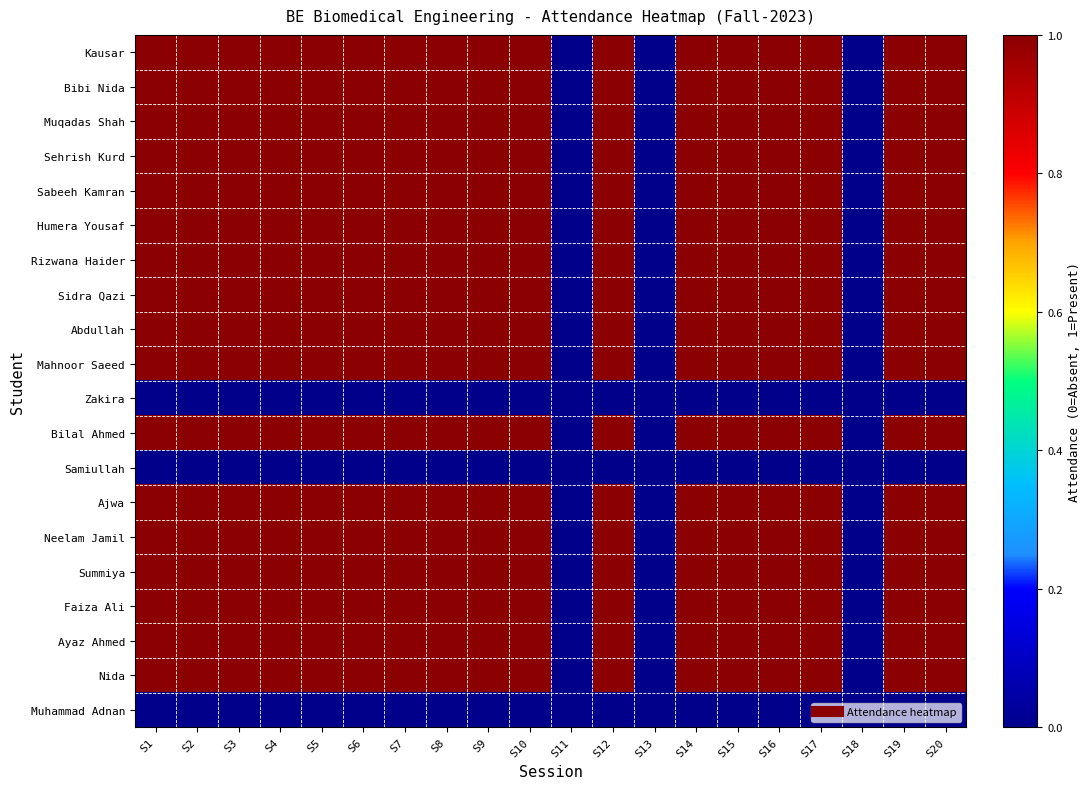

Reading left to right, transcribe all the data shown in this chart.

Kausar: S1=1	S2=1	S3=1	S4=1	S5=1	S6=1	S7=1	S8=1	S9=1	S10=1	S11=0	S12=1	S13=0	S14=1	S15=1	S16=1	S17=1	S18=0	S19=1	S20=1
Bibi Nida: S1=1	S2=1	S3=1	S4=1	S5=1	S6=1	S7=1	S8=1	S9=1	S10=1	S11=0	S12=1	S13=0	S14=1	S15=1	S16=1	S17=1	S18=0	S19=1	S20=1
Muqadas Shah: S1=1	S2=1	S3=1	S4=1	S5=1	S6=1	S7=1	S8=1	S9=1	S10=1	S11=0	S12=1	S13=0	S14=1	S15=1	S16=1	S17=1	S18=0	S19=1	S20=1
Sehrish Kurd: S1=1	S2=1	S3=1	S4=1	S5=1	S6=1	S7=1	S8=1	S9=1	S10=1	S11=0	S12=1	S13=0	S14=1	S15=1	S16=1	S17=1	S18=0	S19=1	S20=1
Sabeeh Kamran: S1=1	S2=1	S3=1	S4=1	S5=1	S6=1	S7=1	S8=1	S9=1	S10=1	S11=0	S12=1	S13=0	S14=1	S15=1	S16=1	S17=1	S18=0	S19=1	S20=1
Humera Yousaf: S1=1	S2=1	S3=1	S4=1	S5=1	S6=1	S7=1	S8=1	S9=1	S10=1	S11=0	S12=1	S13=0	S14=1	S15=1	S16=1	S17=1	S18=0	S19=1	S20=1
Rizwana Haider: S1=1	S2=1	S3=1	S4=1	S5=1	S6=1	S7=1	S8=1	S9=1	S10=1	S11=0	S12=1	S13=0	S14=1	S15=1	S16=1	S17=1	S18=0	S19=1	S20=1
Sidra Qazi: S1=1	S2=1	S3=1	S4=1	S5=1	S6=1	S7=1	S8=1	S9=1	S10=1	S11=0	S12=1	S13=0	S14=1	S15=1	S16=1	S17=1	S18=0	S19=1	S20=1
Abdullah: S1=1	S2=1	S3=1	S4=1	S5=1	S6=1	S7=1	S8=1	S9=1	S10=1	S11=0	S12=1	S13=0	S14=1	S15=1	S16=1	S17=1	S18=0	S19=1	S20=1
Mahnoor Saeed: S1=1	S2=1	S3=1	S4=1	S5=1	S6=1	S7=1	S8=1	S9=1	S10=1	S11=0	S12=1	S13=0	S14=1	S15=1	S16=1	S17=1	S18=0	S19=1	S20=1
Zakira: S1=0	S2=0	S3=0	S4=0	S5=0	S6=0	S7=0	S8=0	S9=0	S10=0	S11=0	S12=0	S13=0	S14=0	S15=0	S16=0	S17=0	S18=0	S19=0	S20=0
Bilal Ahmed: S1=1	S2=1	S3=1	S4=1	S5=1	S6=1	S7=1	S8=1	S9=1	S10=1	S11=0	S12=1	S13=0	S14=1	S15=1	S16=1	S17=1	S18=0	S19=1	S20=1
Samiullah: S1=0	S2=0	S3=0	S4=0	S5=0	S6=0	S7=0	S8=0	S9=0	S10=0	S11=0	S12=0	S13=0	S14=0	S15=0	S16=0	S17=0	S18=0	S19=0	S20=0
Ajwa: S1=1	S2=1	S3=1	S4=1	S5=1	S6=1	S7=1	S8=1	S9=1	S10=1	S11=0	S12=1	S13=0	S14=1	S15=1	S16=1	S17=1	S18=0	S19=1	S20=1
Neelam Jamil: S1=1	S2=1	S3=1	S4=1	S5=1	S6=1	S7=1	S8=1	S9=1	S10=1	S11=0	S12=1	S13=0	S14=1	S15=1	S16=1	S17=1	S18=0	S19=1	S20=1
Summiya: S1=1	S2=1	S3=1	S4=1	S5=1	S6=1	S7=1	S8=1	S9=1	S10=1	S11=0	S12=1	S13=0	S14=1	S15=1	S16=1	S17=1	S18=0	S19=1	S20=1
Faiza Ali: S1=1	S2=1	S3=1	S4=1	S5=1	S6=1	S7=1	S8=1	S9=1	S10=1	S11=0	S12=1	S13=0	S14=1	S15=1	S16=1	S17=1	S18=0	S19=1	S20=1
Ayaz Ahmed: S1=1	S2=1	S3=1	S4=1	S5=1	S6=1	S7=1	S8=1	S9=1	S10=1	S11=0	S12=1	S13=0	S14=1	S15=1	S16=1	S17=1	S18=0	S19=1	S20=1
Nida: S1=1	S2=1	S3=1	S4=1	S5=1	S6=1	S7=1	S8=1	S9=1	S10=1	S11=0	S12=1	S13=0	S14=1	S15=1	S16=1	S17=1	S18=0	S19=1	S20=1
Muhammad Adnan: S1=0	S2=0	S3=0	S4=0	S5=0	S6=0	S7=0	S8=0	S9=0	S10=0	S11=0	S12=0	S13=0	S14=0	S15=0	S16=0	S17=0	S18=0	S19=0	S20=0